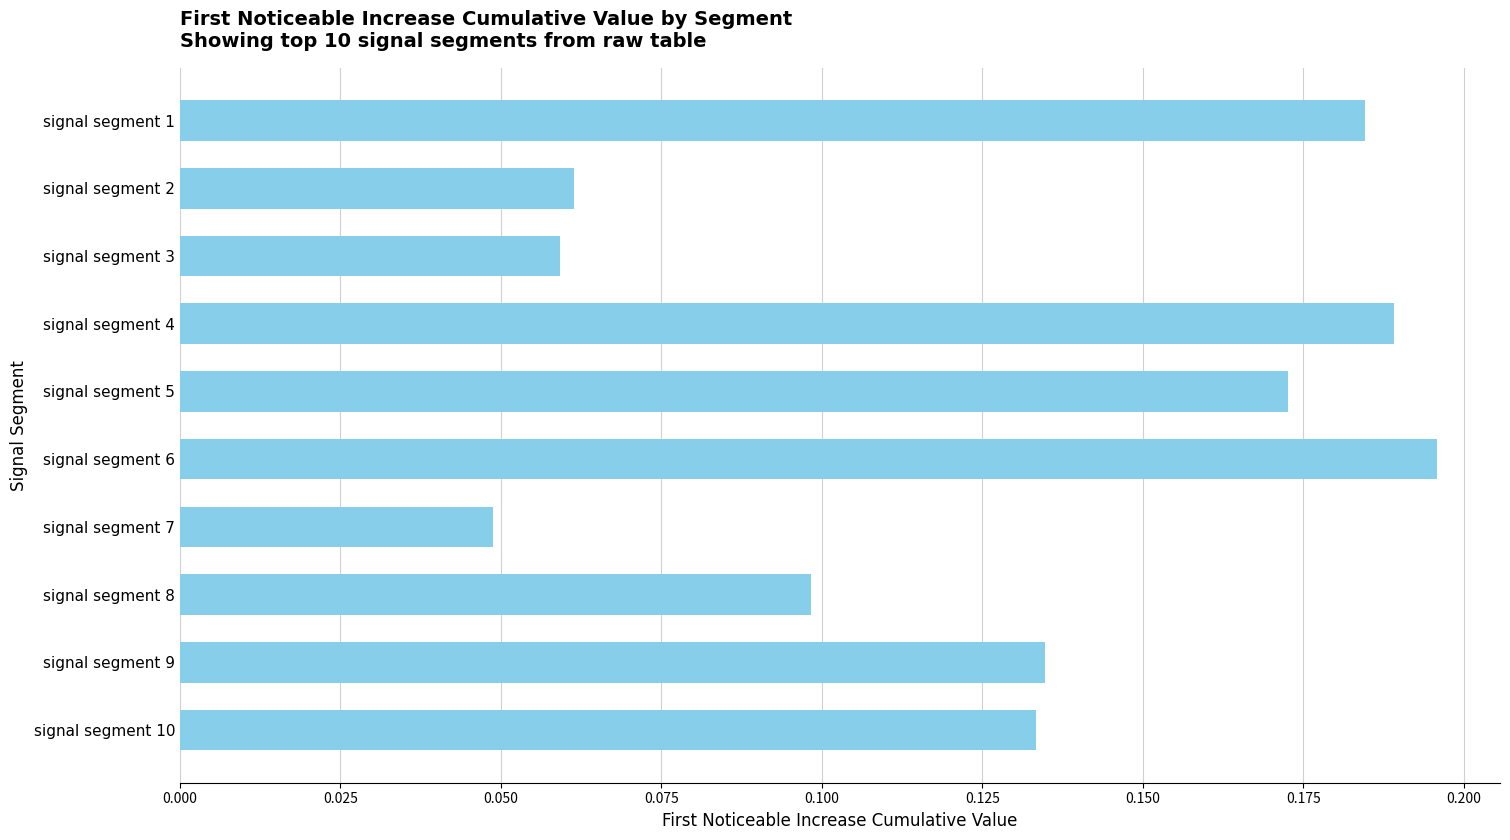

Between signal segment 6 and signal segment 3, which is larger?

signal segment 6